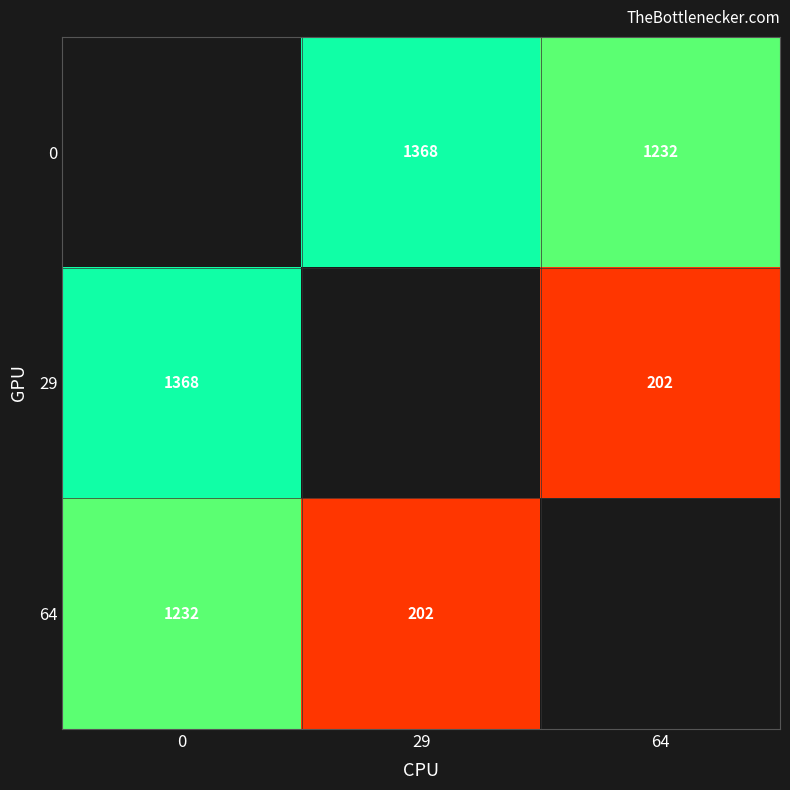

Which category has the highest value across all series?

29